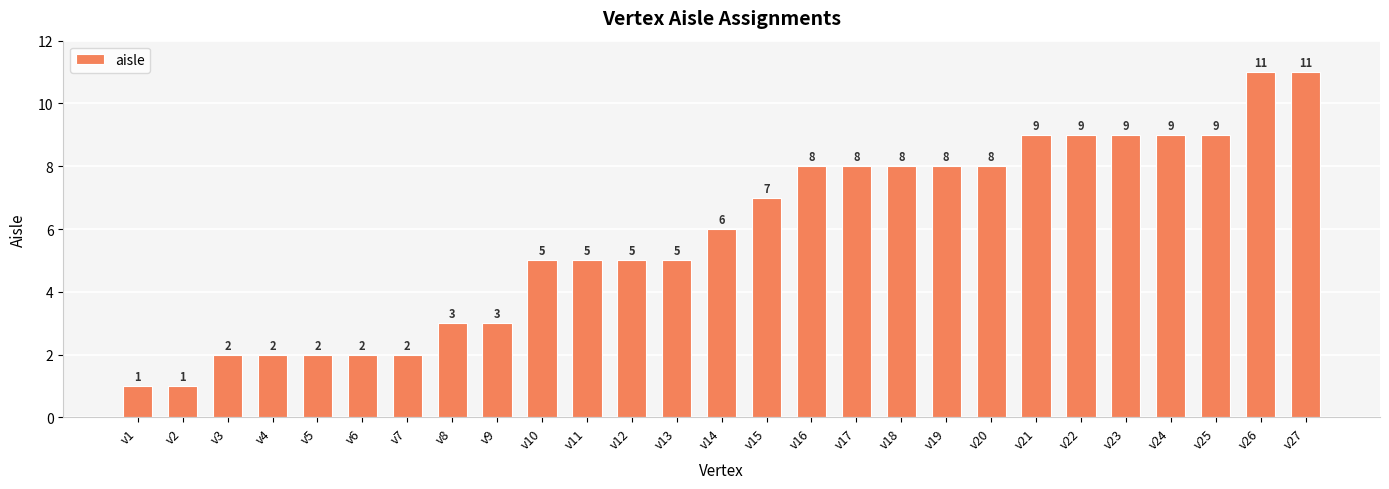

Reading left to right, extract all data points from this chart.

1	1	2	2	2	2	2	3	3	5	5	5	5	6	7	8	8	8	8	8	9	9	9	9	9	11	11